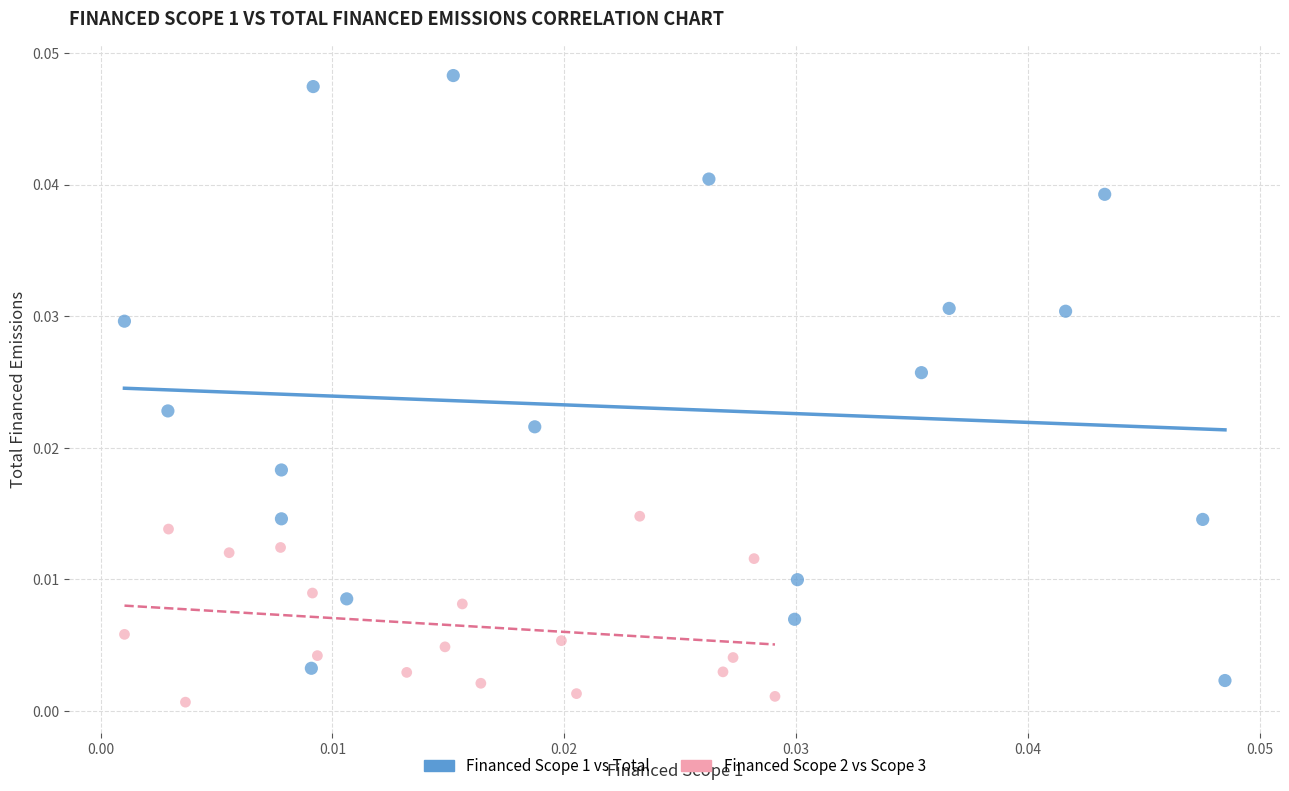

Which series has the largest Y range (max minus min)?

Financed Scope 1 vs Total